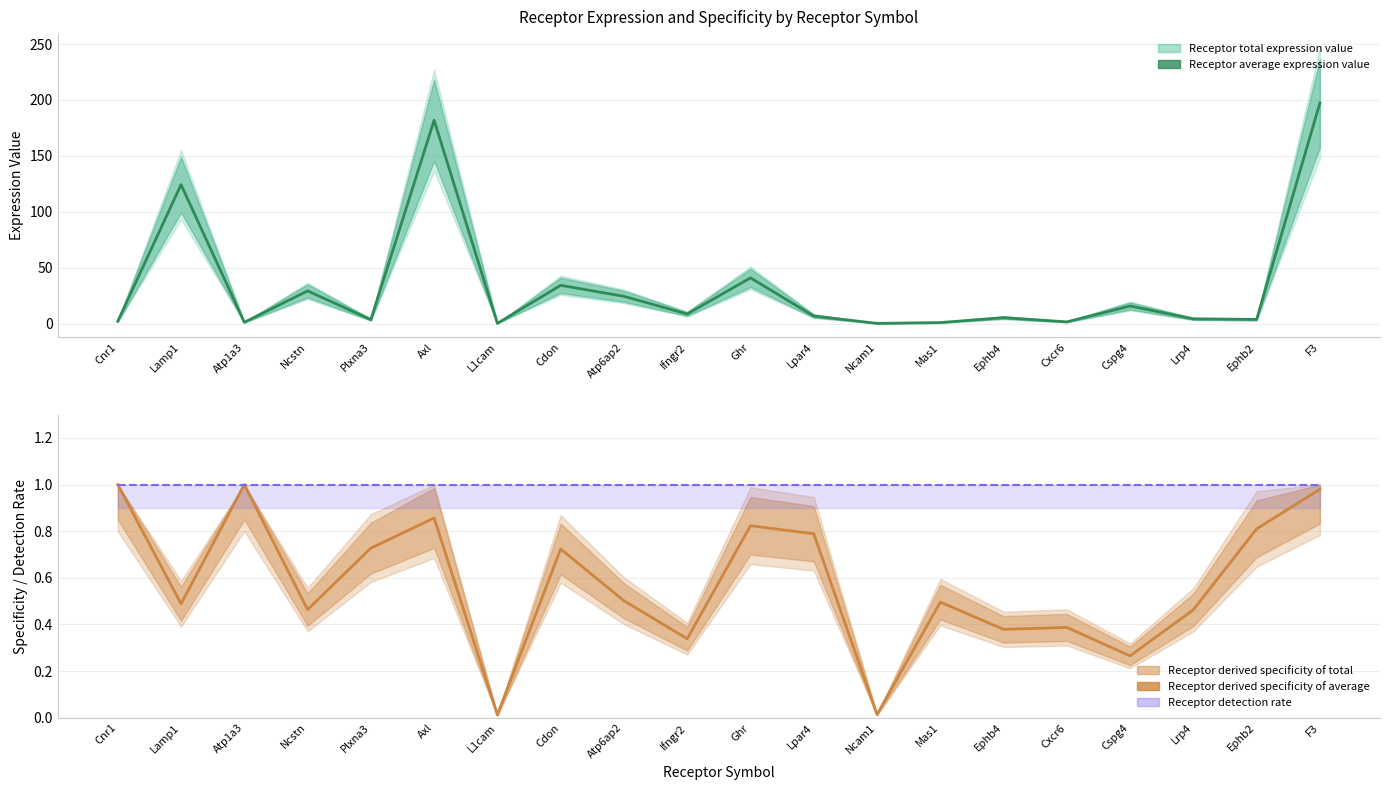

Is it true that Receptor derived specificity of average equals 0.5 at Atp6ap2?

True